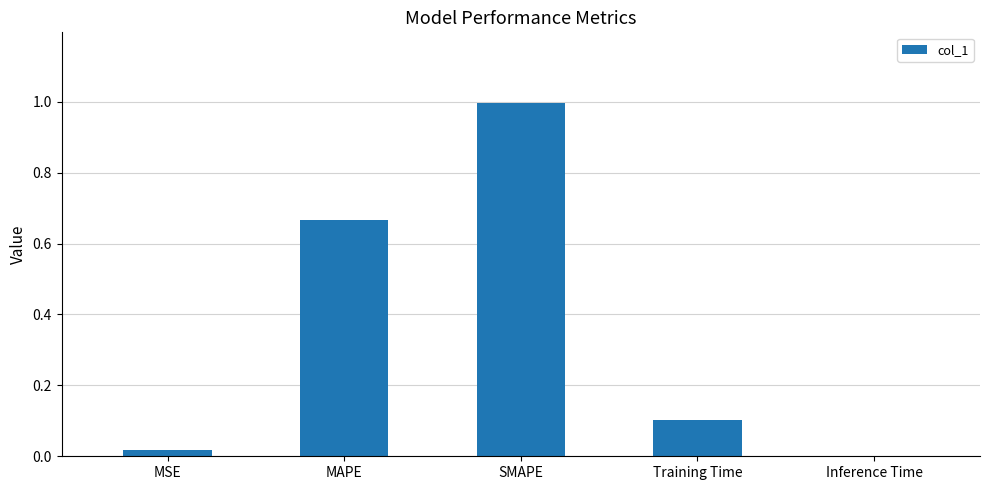

True or false: the data shows 0.0 at MSE.

True